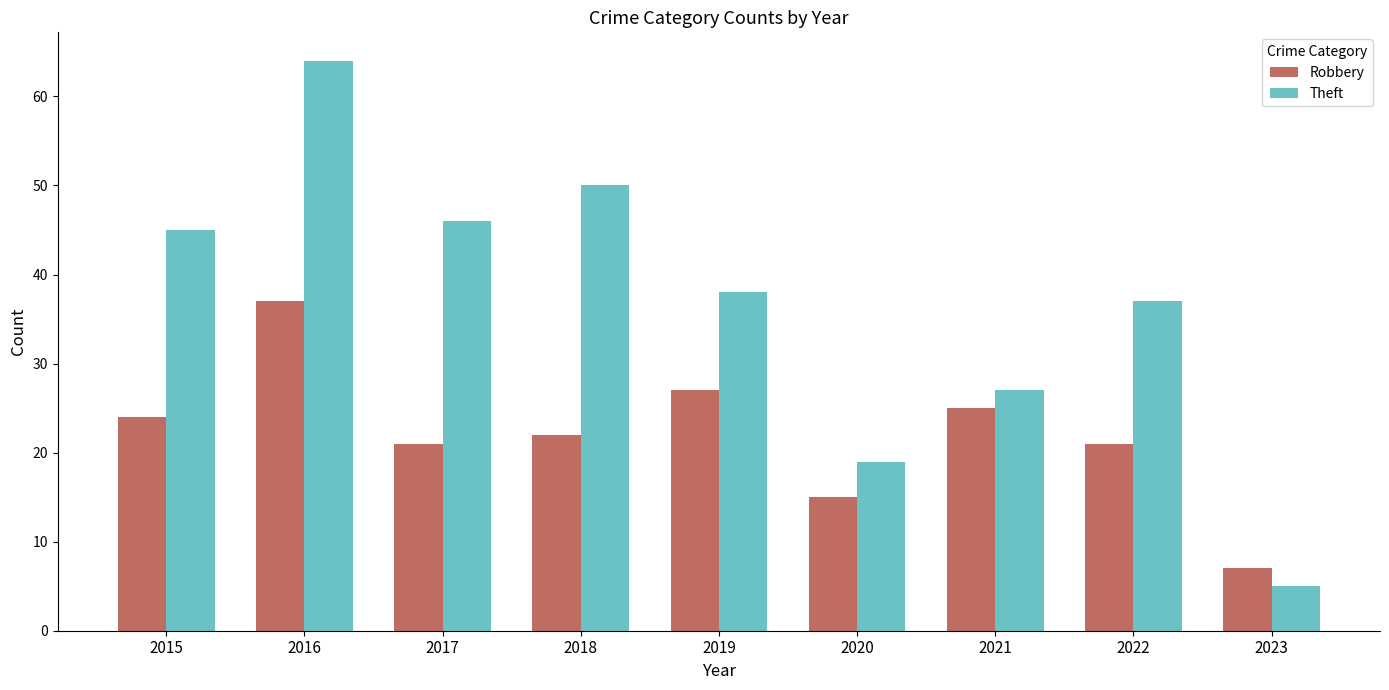

What is the value of the Robbery bar at the 5th from the left?

27